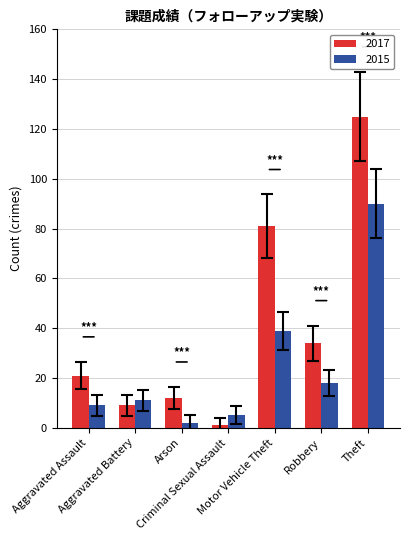

What is the total value across all series at Robbery?

52